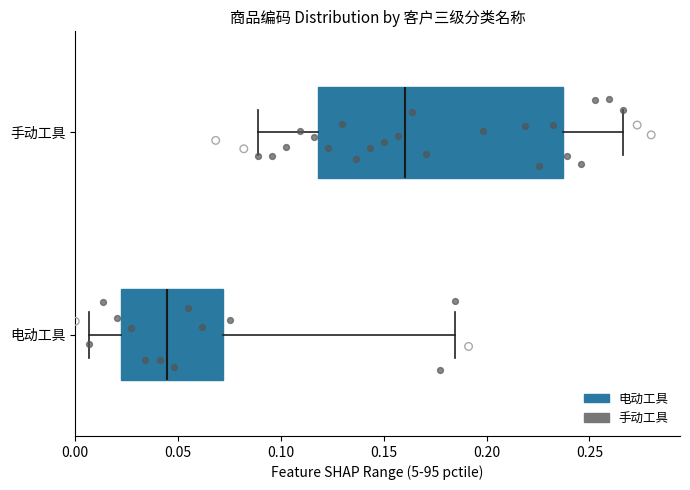

Reading bottom to top, transcribe this box plot: for each box, give where its median line is, the range the box spans, and where its two whiskers end, as read against the x-axis. The values are not printed on the chart, so give them approximately, as read against the axis.

电动工具: median 0.045, box 0.020 to 0.070, whiskers 0.005 to 0.185
手动工具: median 0.160, box 0.120 to 0.235, whiskers 0.090 to 0.265